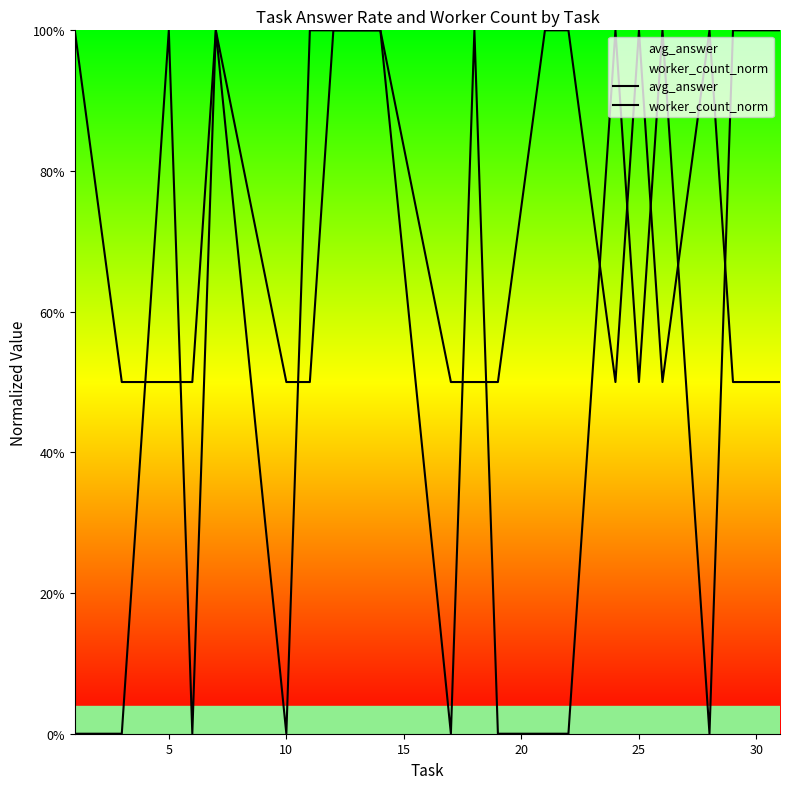

List the series in order of their overall mean, lowest first.

avg_answer, worker_count_norm